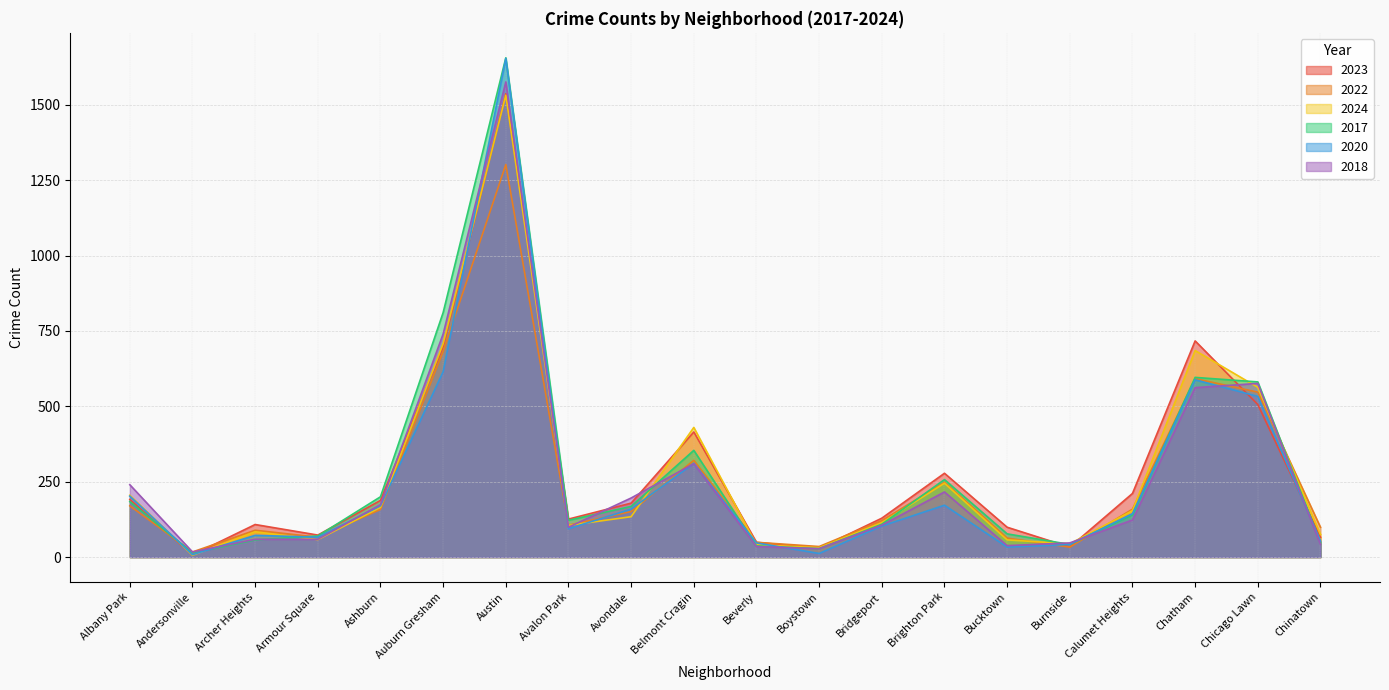

What are all the series names shown in the legend?

2023, 2022, 2024, 2017, 2020, 2018